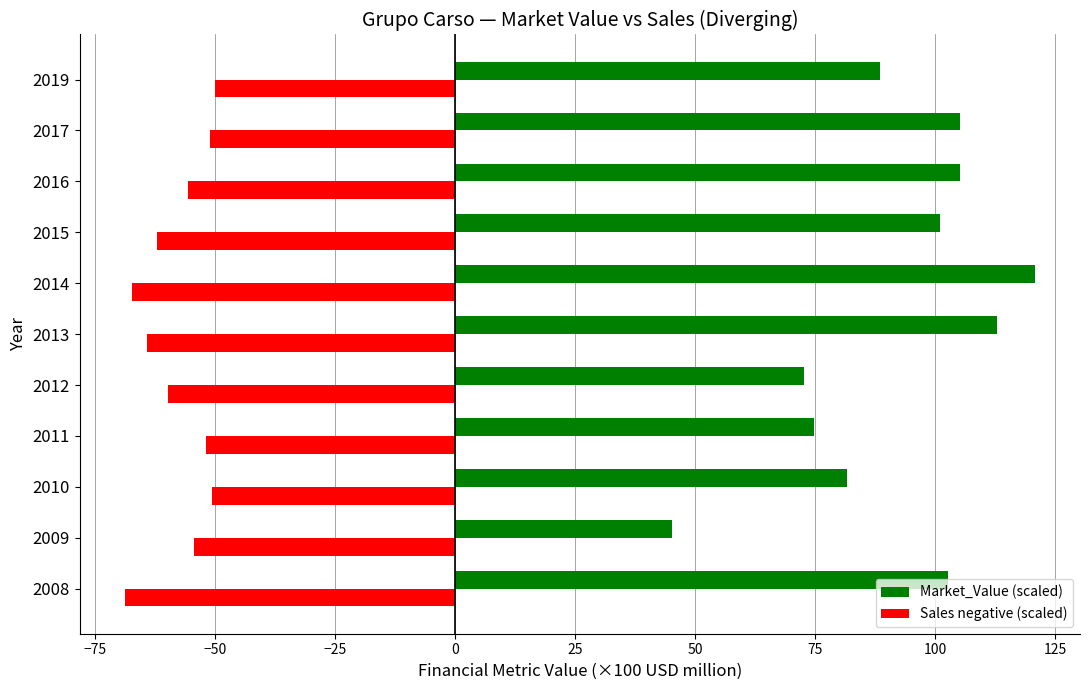

How many values in the Sales negative (scaled) series are below -55?

6